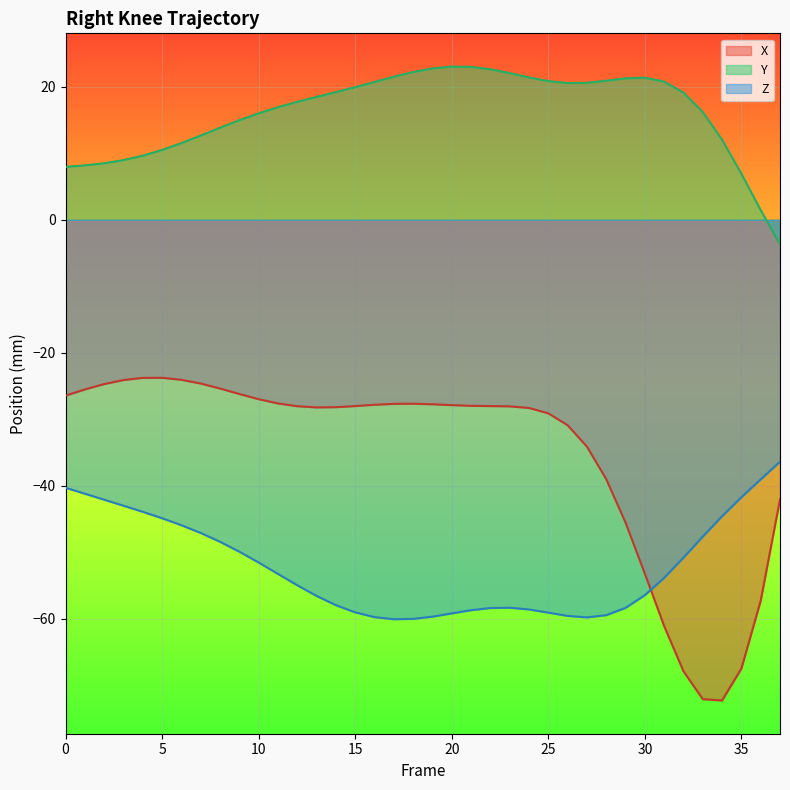

At which label does Y first exceed 19?

14